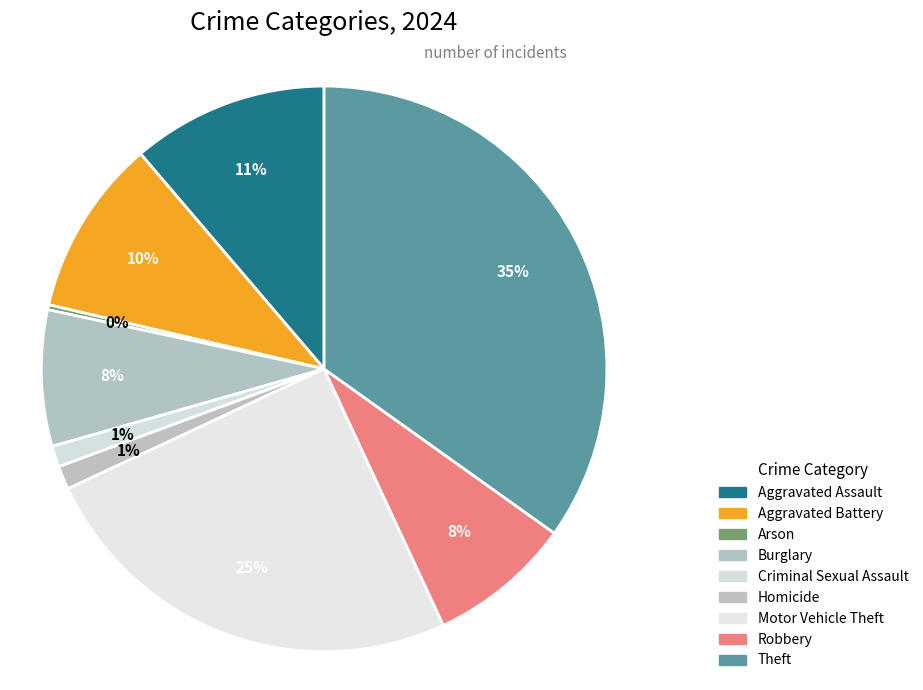

To the nearest percent, what percentage of the pie is Criminal Sexual Assault?

1%